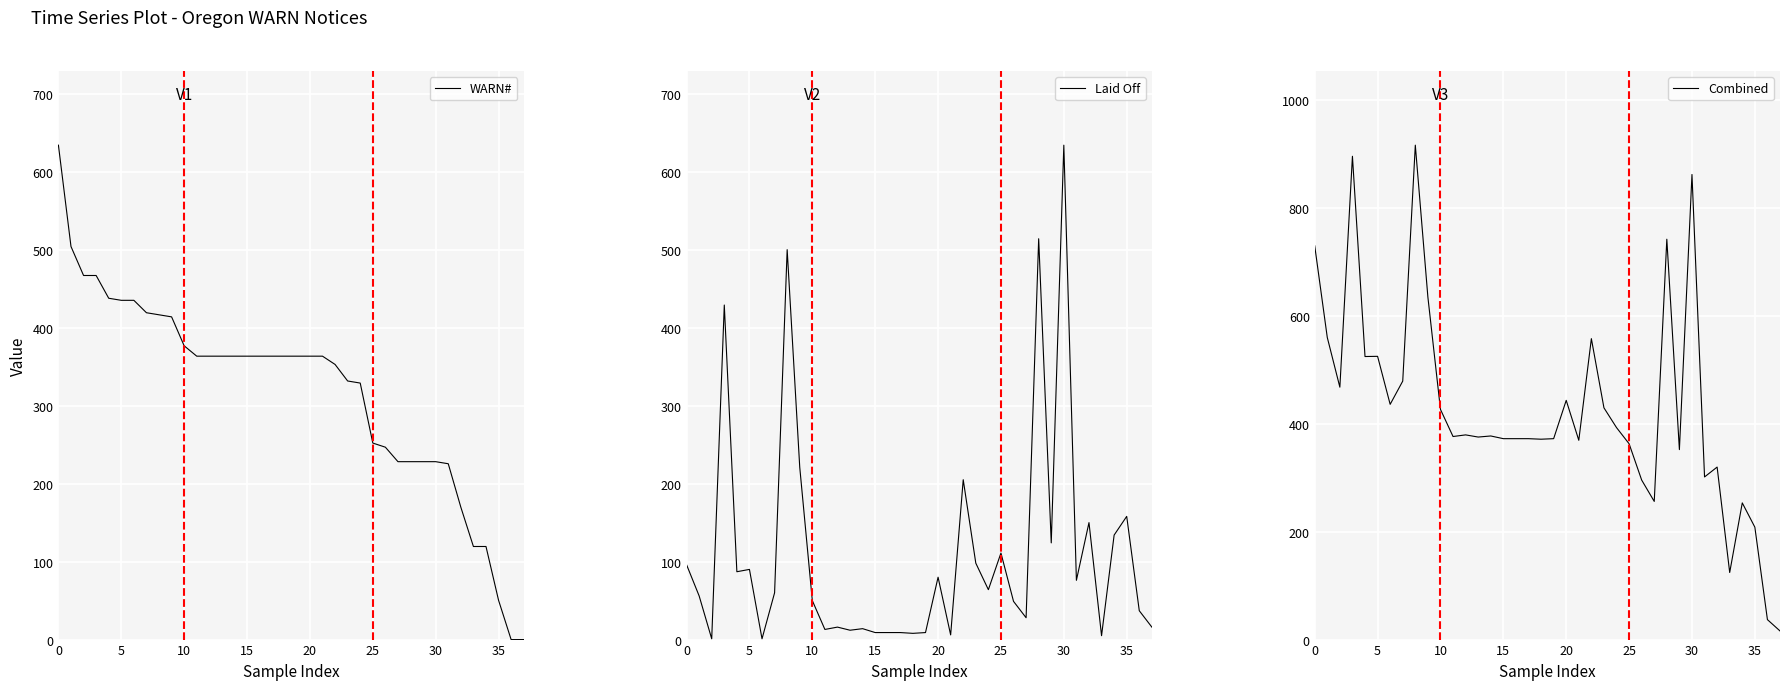

Which category has the lowest value across all series?

36